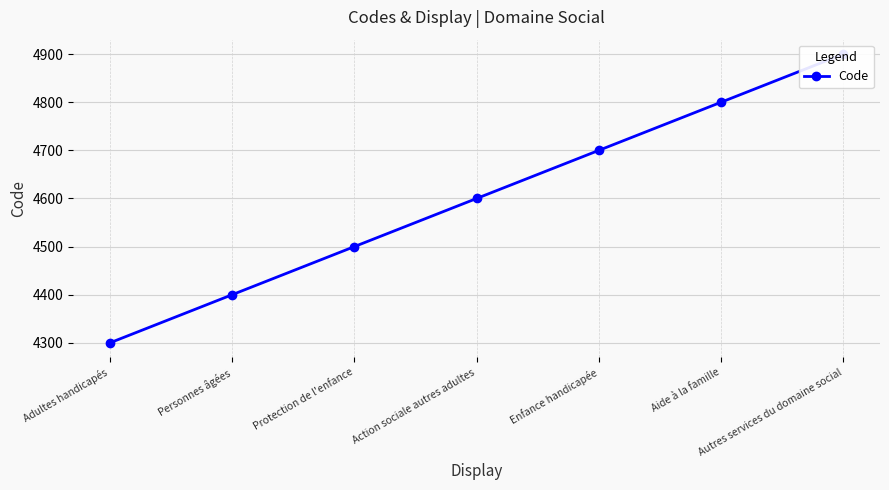

Which label corresponds to the largest value in the chart?

Autres services du domaine social